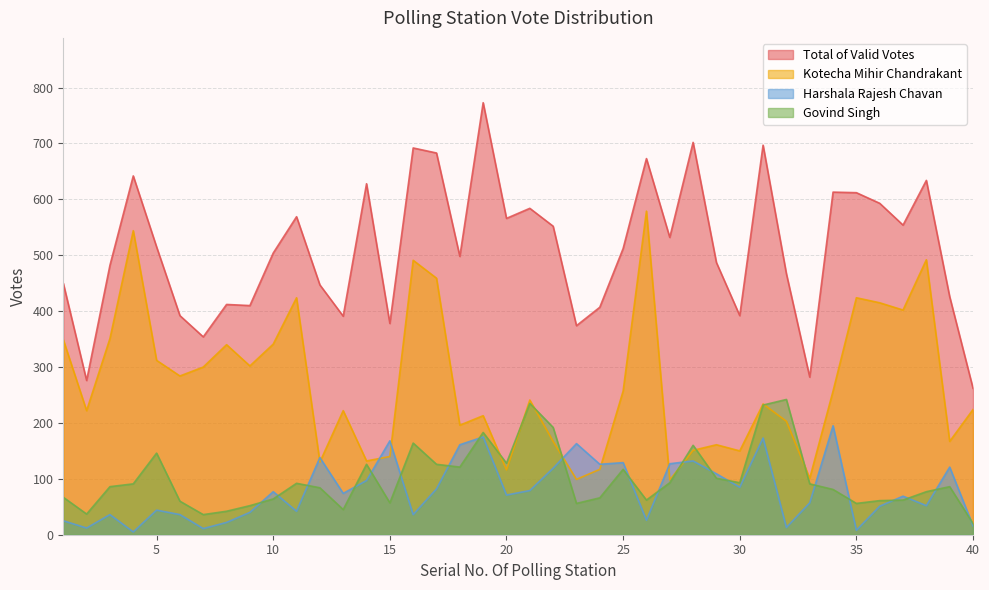

Reading right to left, transcribe all the data shown in this chart.

Total of Valid Votes: 40=262	39=426	38=634	37=554	36=593	35=612	34=613	33=282	32=467	31=697	30=392	29=487	28=702	27=532	26=673	25=512	24=407	23=374	22=552	21=584	20=566	19=773	18=498	17=683	16=692	15=378	14=628	13=391	12=447	11=569	10=504	9=410	8=412	7=354	6=392	5=515	4=642	3=482	2=276	1=450
Kotecha Mihir Chandrakant: 40=224	39=167	38=492	37=402	36=415	35=424	34=257	33=101	32=203	31=234	30=150	29=161	28=151	27=98	26=579	25=257	24=117	23=99	22=167	21=241	20=116	19=213	18=196	17=459	16=491	15=140	14=132	13=222	12=130	11=424	10=341	9=302	8=340	7=300	6=284	5=312	4=544	3=351	2=222	1=349
Harshala Rajesh Chavan: 40=16	39=121	38=52	37=69	36=51	35=8	34=195	33=57	32=13	31=173	30=85	29=109	28=132	27=127	26=26	25=129	24=126	23=163	22=119	21=79	20=71	19=175	18=161	17=82	16=36	15=168	14=97	13=74	12=138	11=42	10=77	9=40	8=22	7=11	6=36	5=44	4=5	3=36	2=12	1=25
Govind Singh: 40=20	39=86	38=77	37=62	36=61	35=56	34=81	33=91	32=242	31=232	30=93	29=101	28=160	27=93	26=62	25=117	24=66	23=56	22=192	21=235	20=128	19=183	18=121	17=126	16=164	15=57	14=126	13=45	12=84	11=92	10=64	9=52	8=42	7=36	6=60	5=146	4=91	3=86	2=37	1=67